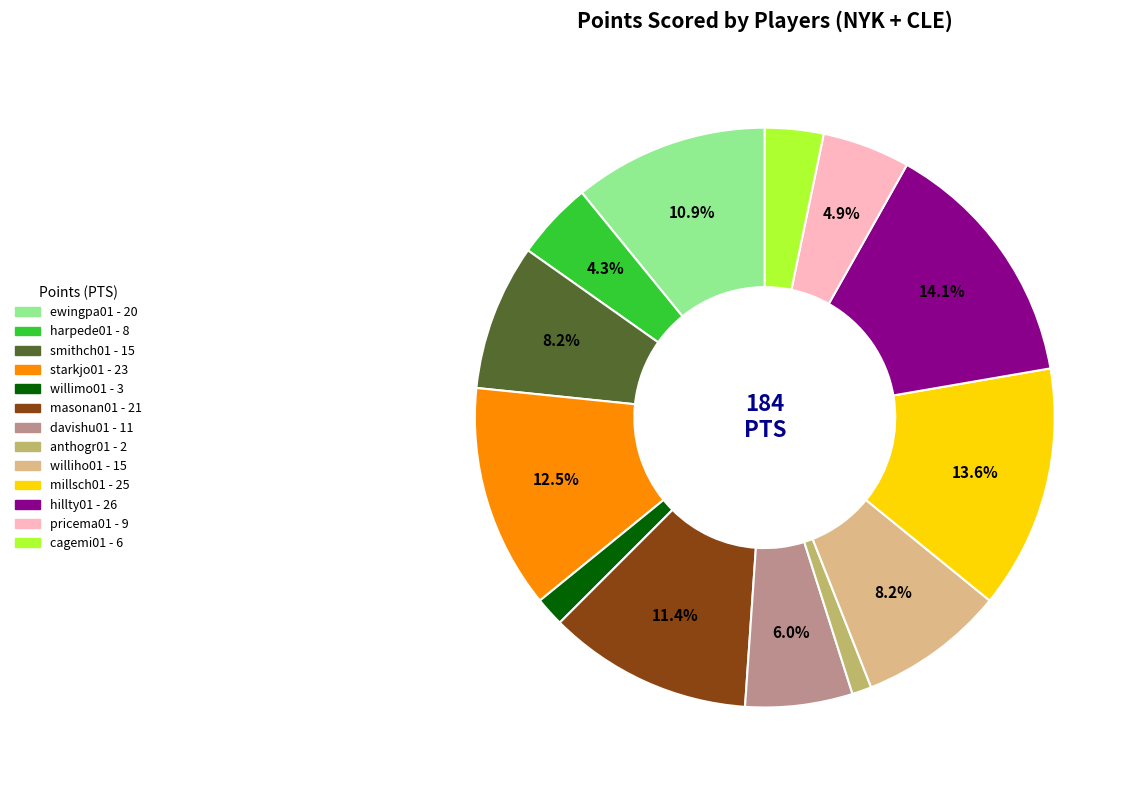

To the nearest percent, what portion does davishu01 represent?

6%